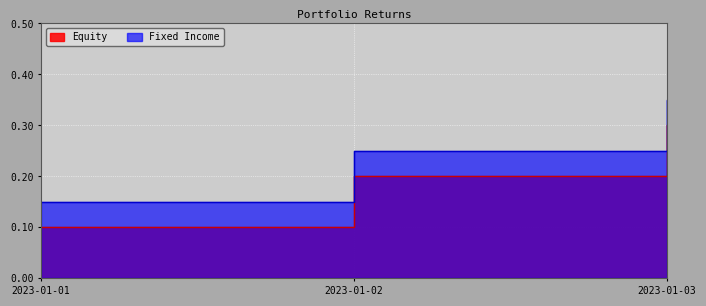

At which category is the sum across all series the highest?

2023-01-03